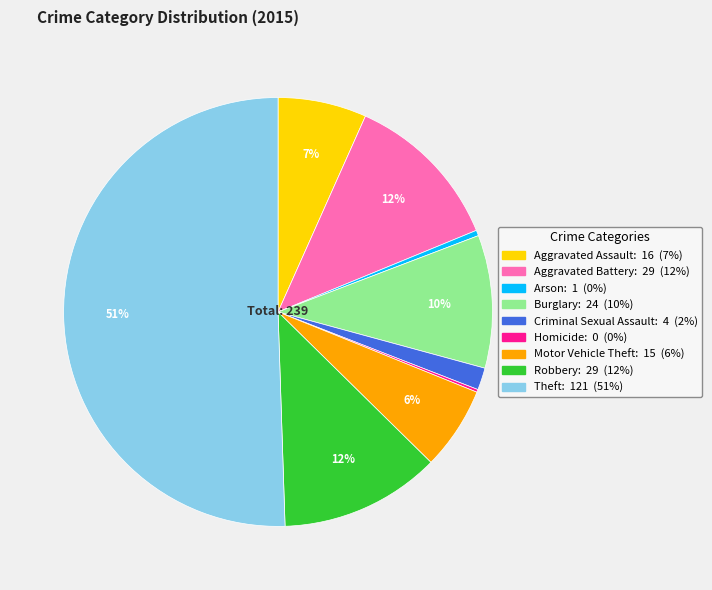

Does Aggravated Battery represent more than half of the total?

No